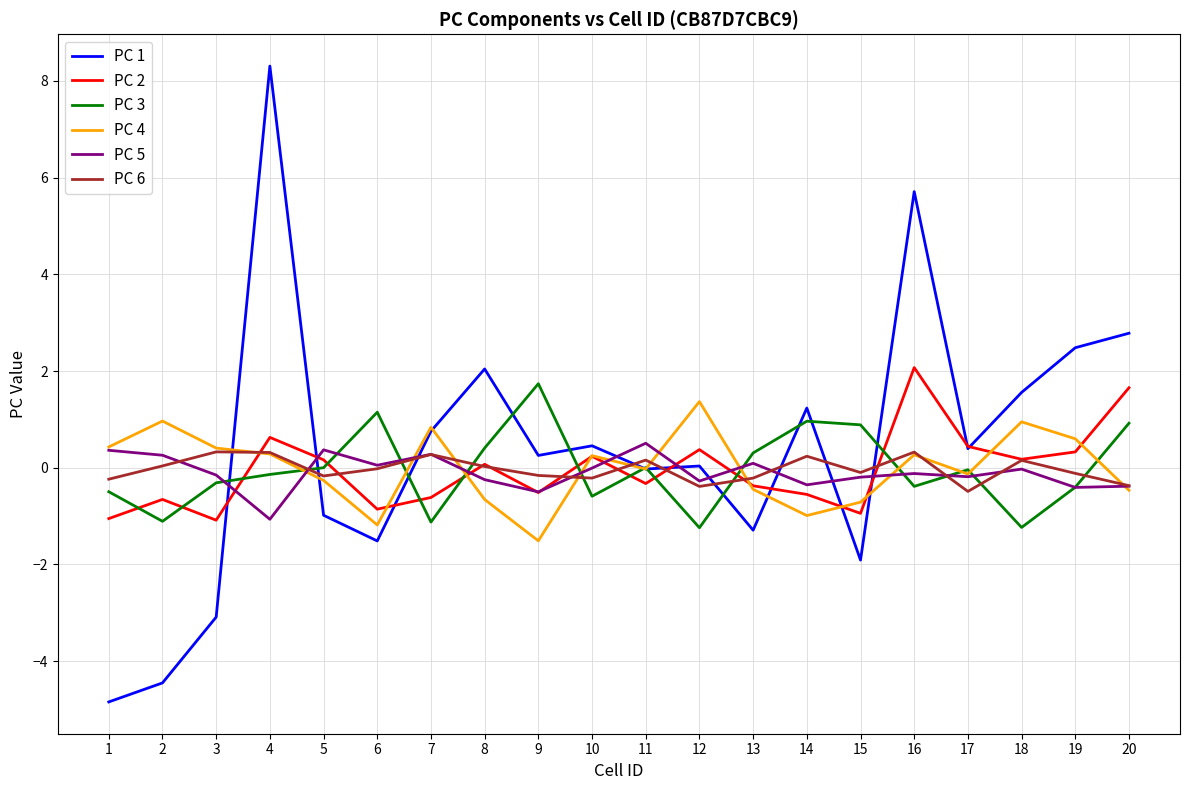

The PC 1 series shows 0.3 at 9. True or false?

True